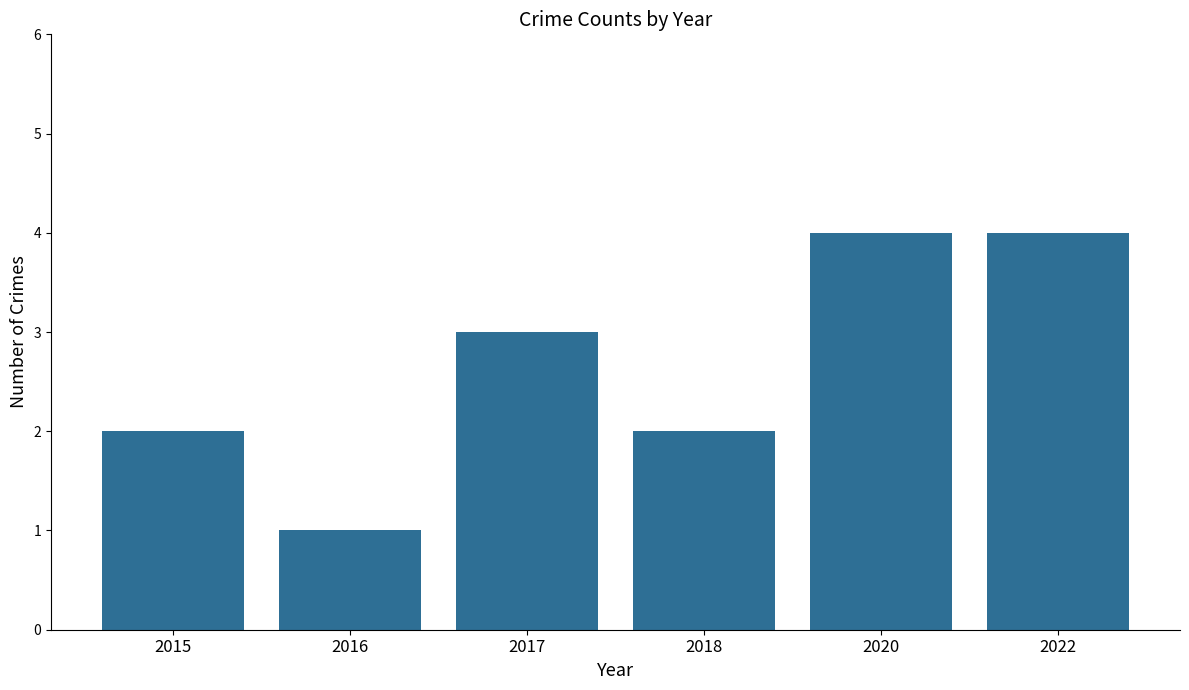

What is the change in value from 2016 to 2018?

+1